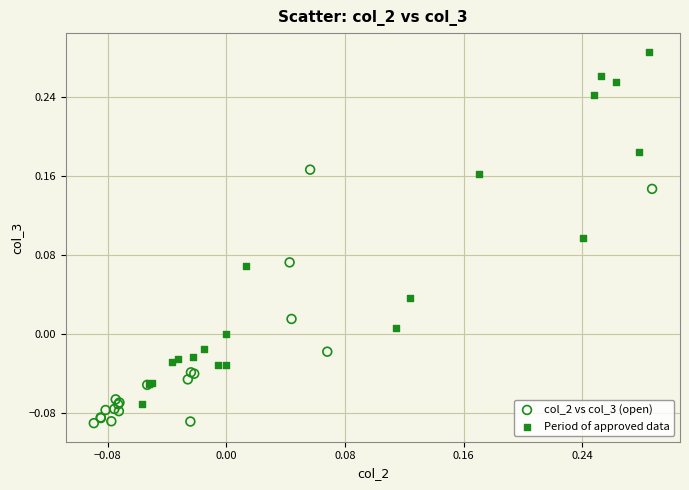

Which series has the largest Y range (max minus min)?

Period of approved data